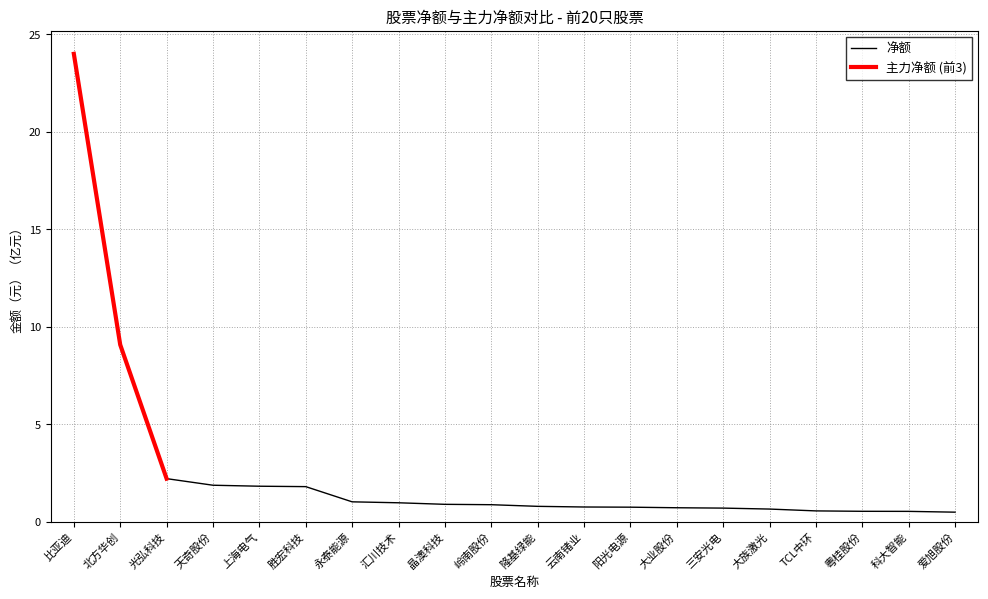

How many categories are shown in the chart?

20